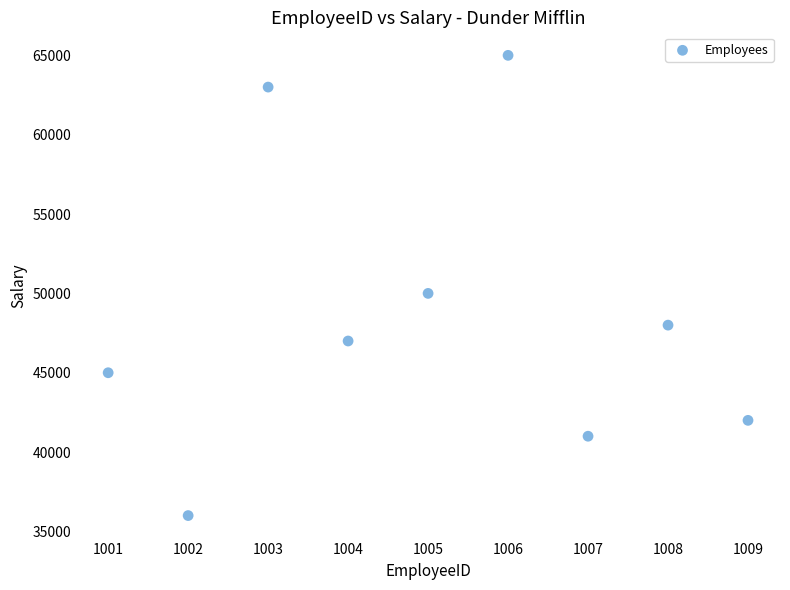

What Y value in the scatter plot is closest to 50500?

50000